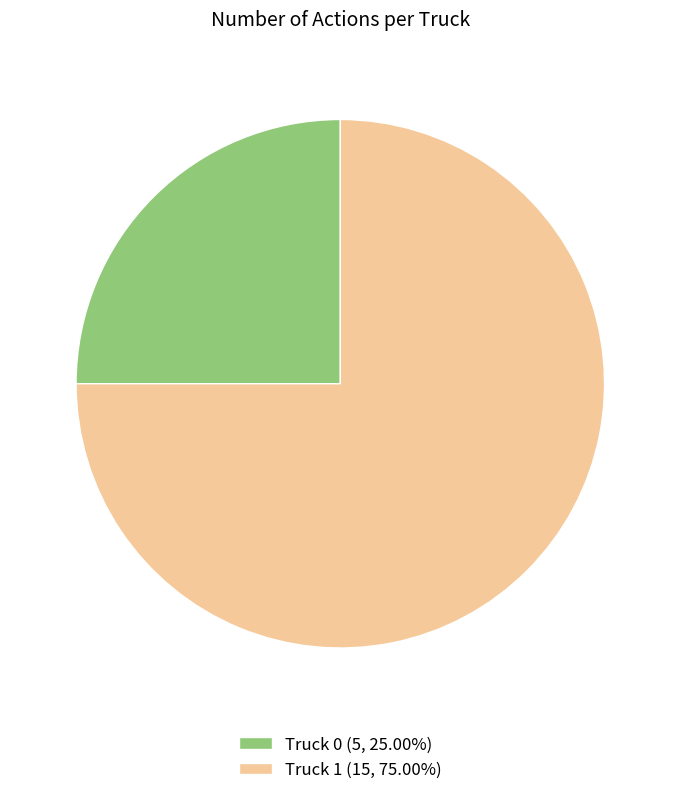

Which category has the smallest portion of the pie?

Truck 0